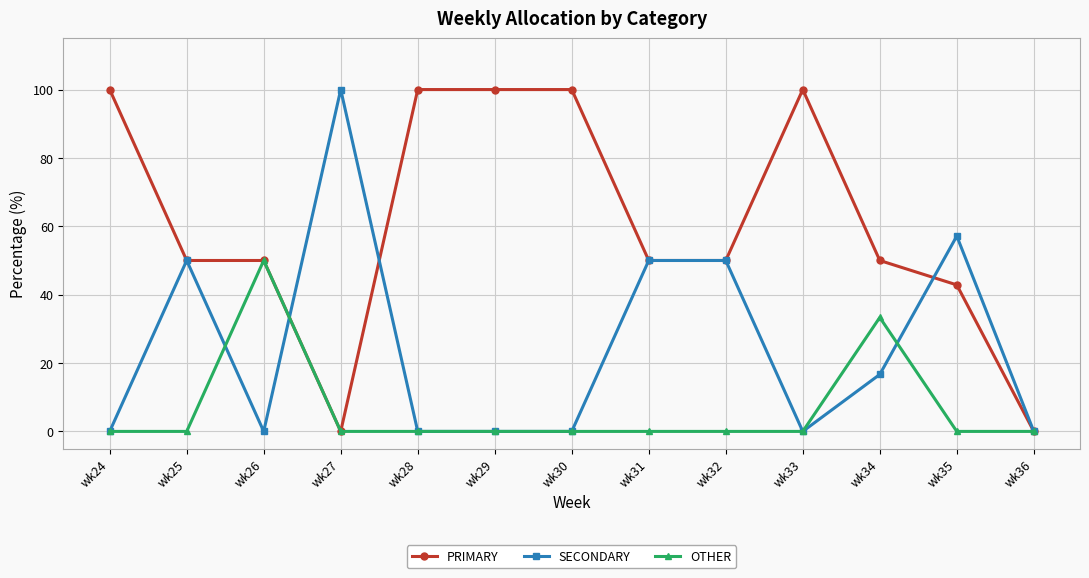

How many series are shown in this chart?

3